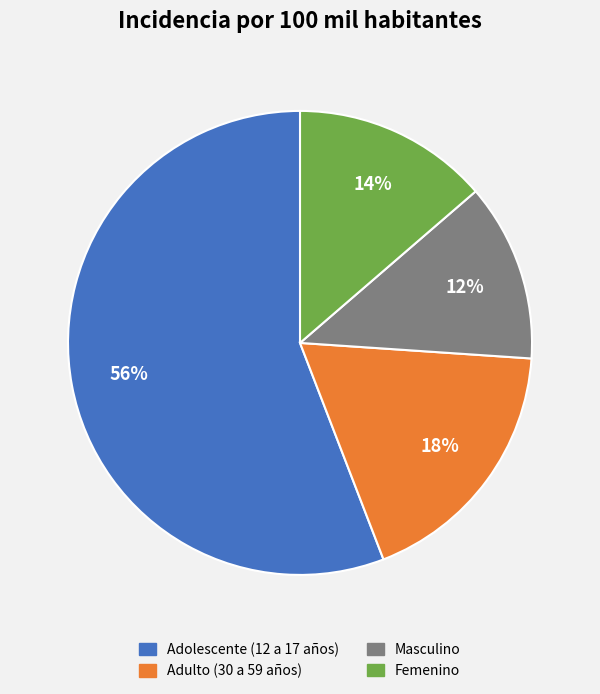

To the nearest percent, what is the difference between the Adulto (30 a 59 años) and Masculino slice percentages?

6%